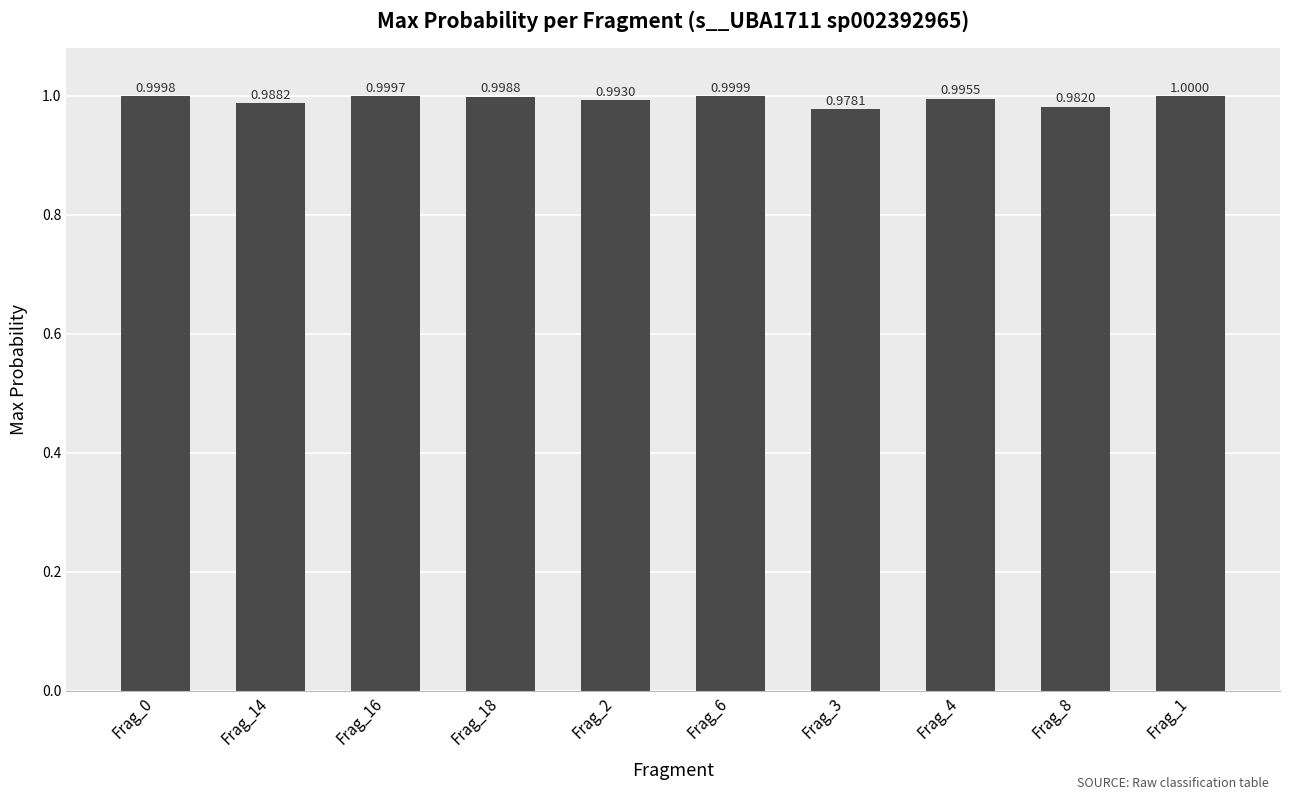

Where is the data nearest to the value 0?

Frag_3